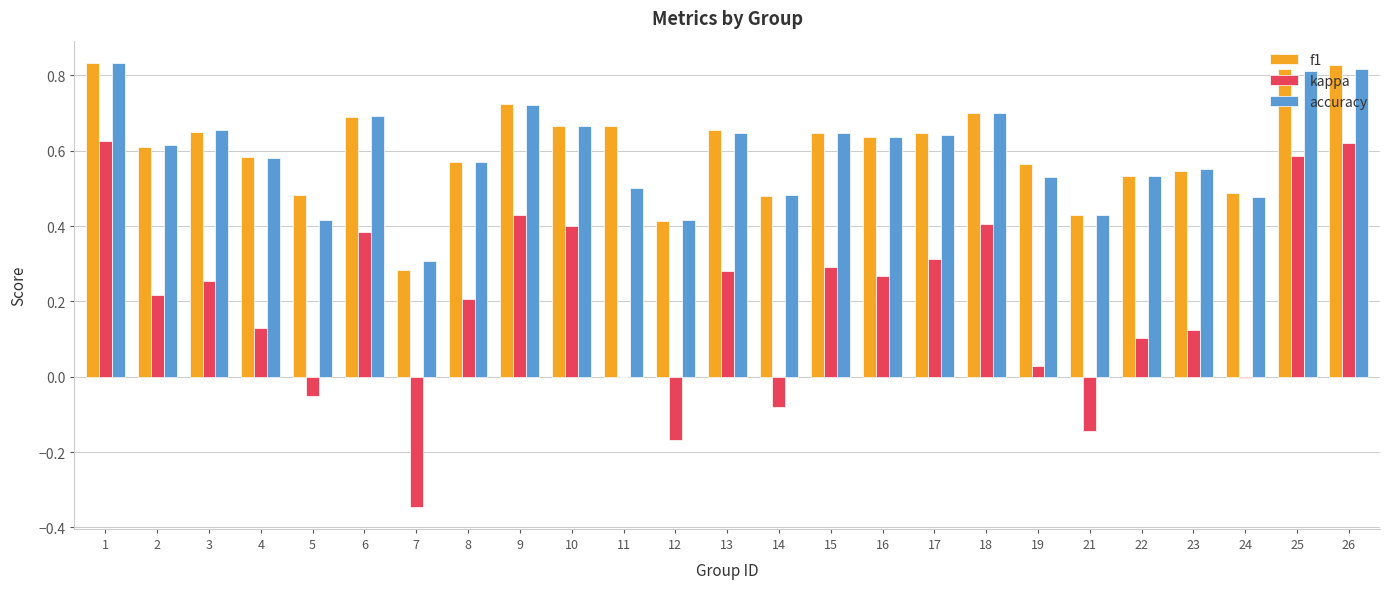

How many groups of bars are there?

25